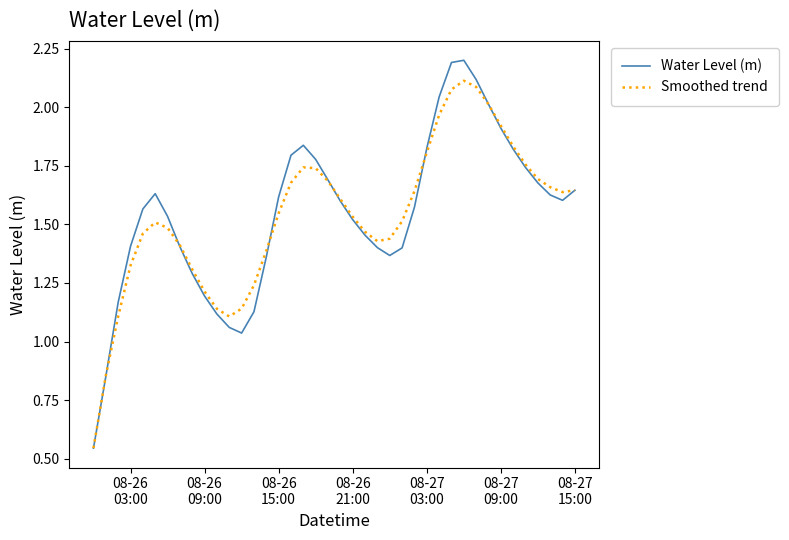

What is the highest value of the Water Level (m) series?

2.2